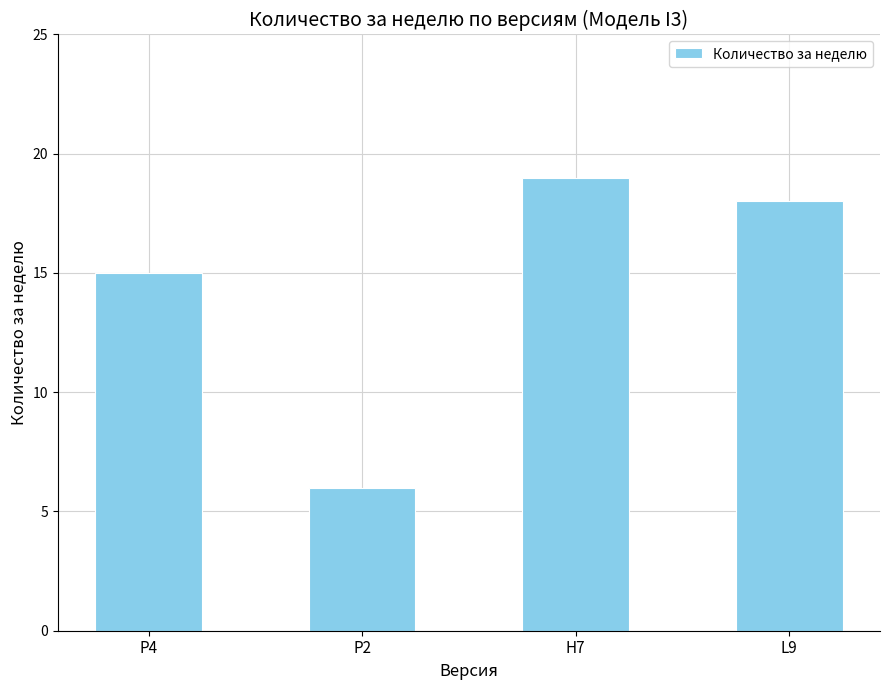

What is the change in value from P4 to H7?

+4